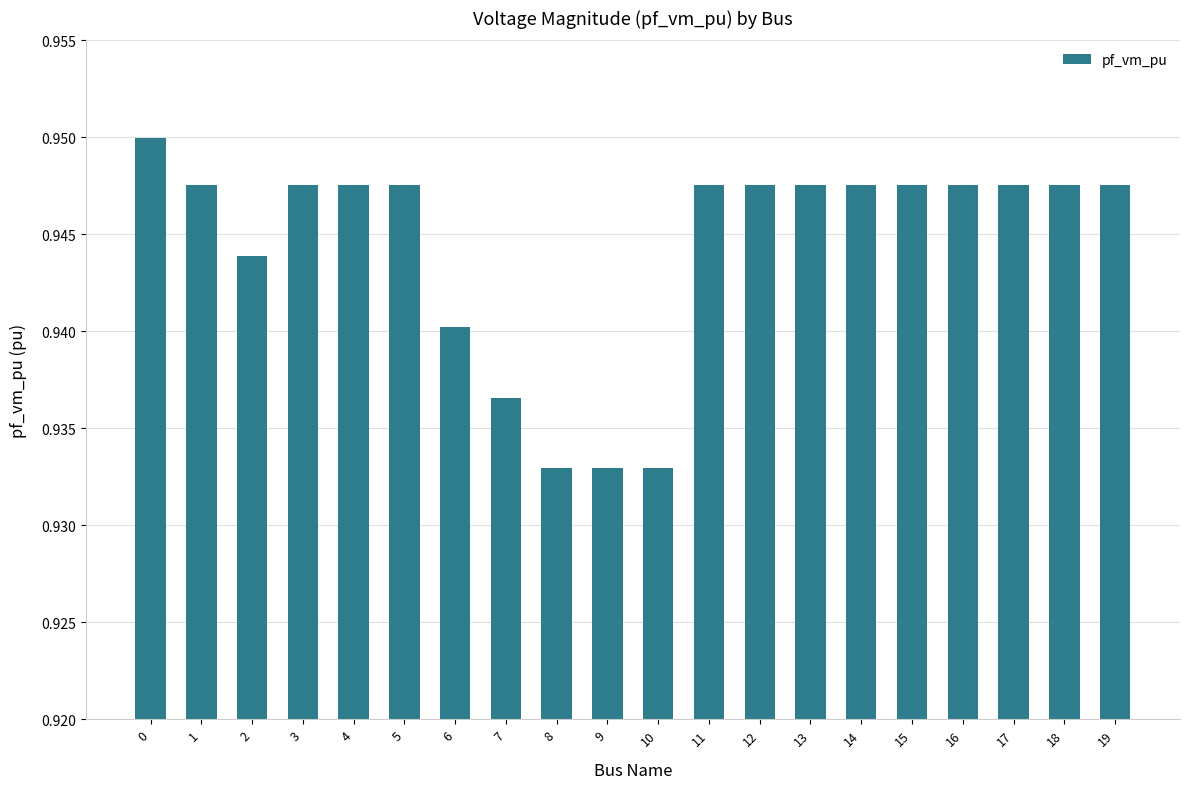

Are the bars grouped side by side (vs. stacked)?

No